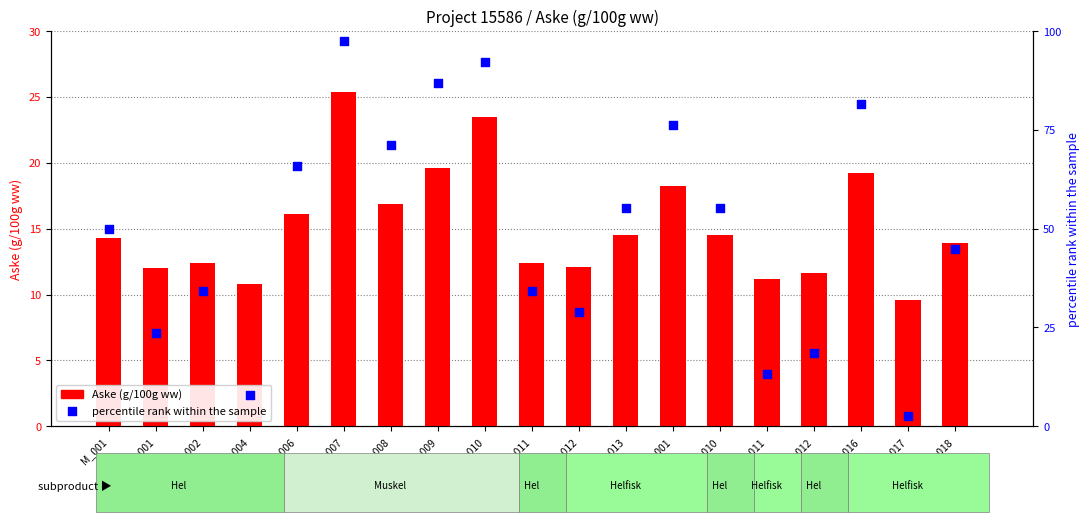

Which series contains the lowest Y value?

percentile rank within the sample